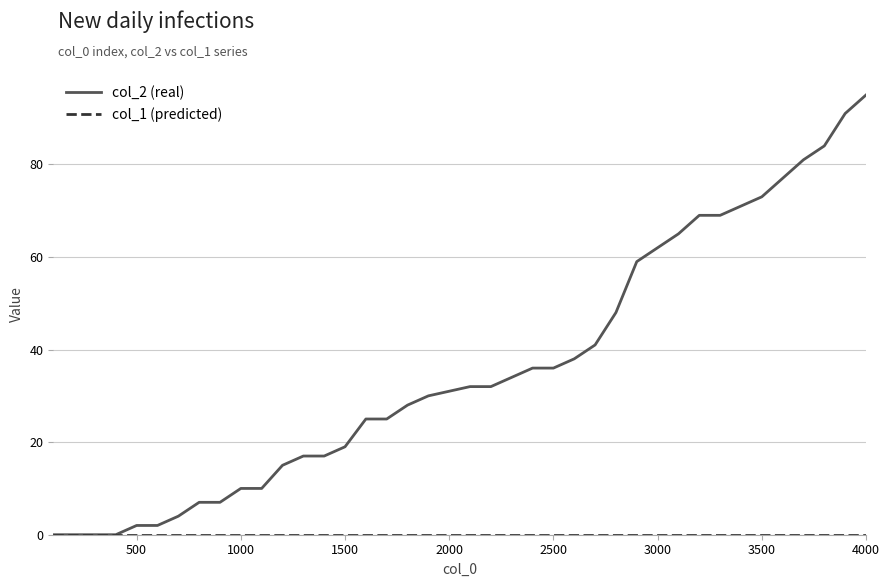

Which series has the widest spread of values?

col_2 (real)